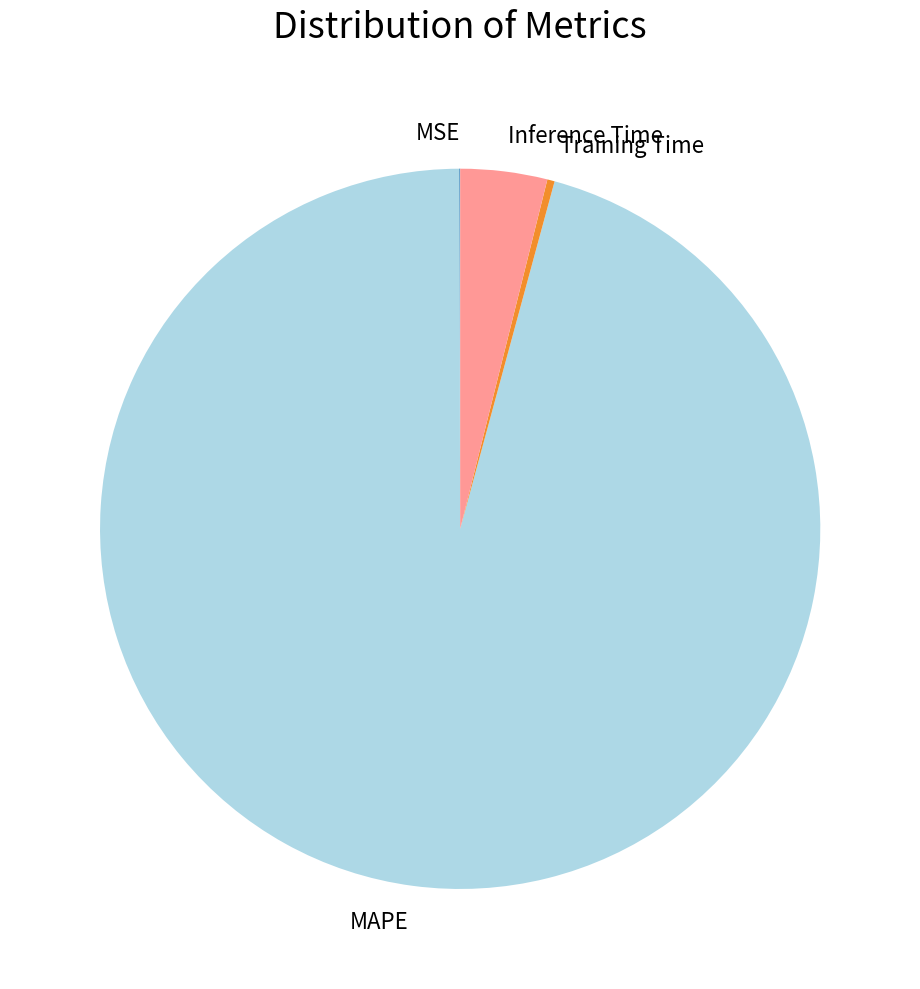

True or false: Training Time accounts for 0% of the total.

True